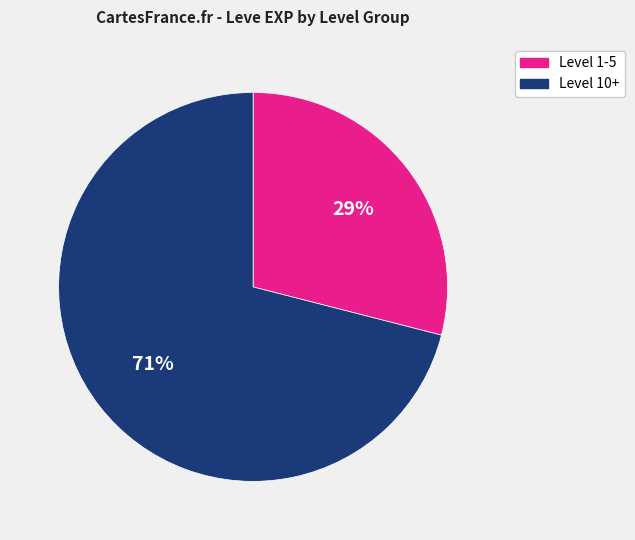

Is there a majority slice in this chart?

Yes